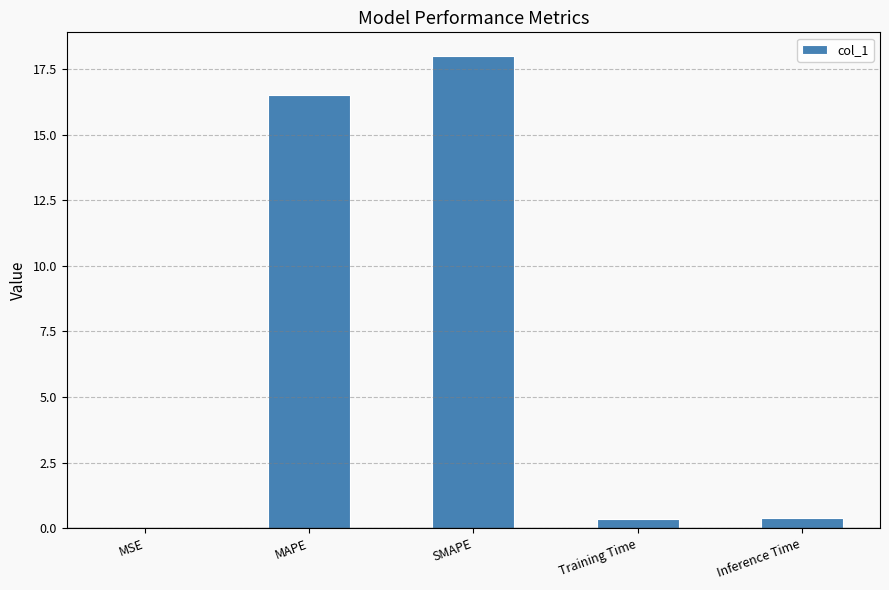

What is the average value?

7.1